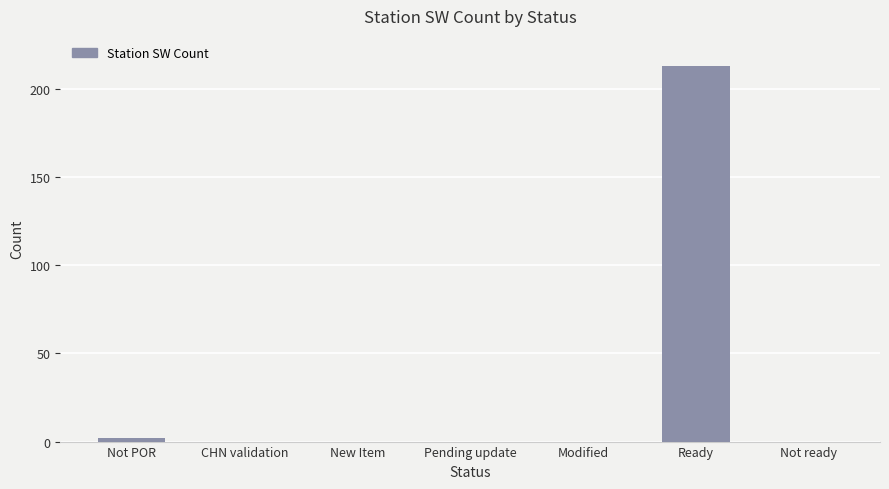

How many distinct data groups are displayed?

1